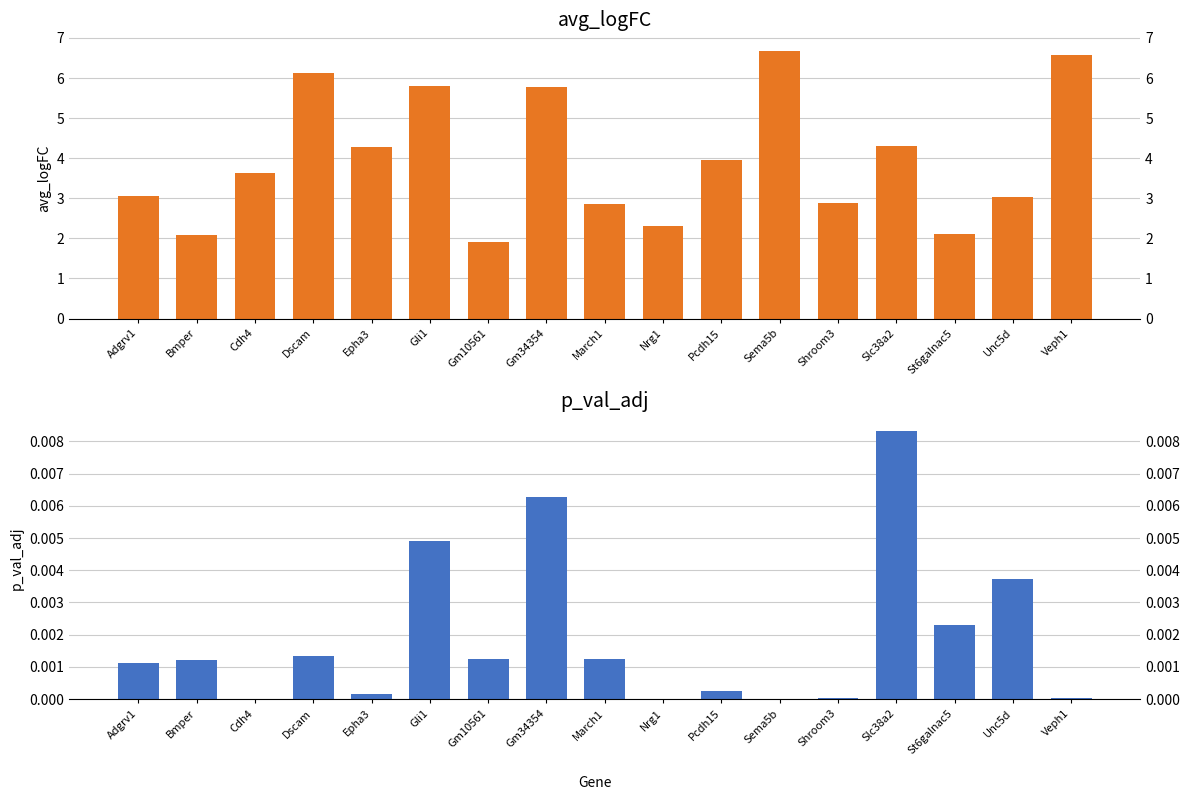

At which label does avg_logFC first exceed 3?

Adgrv1